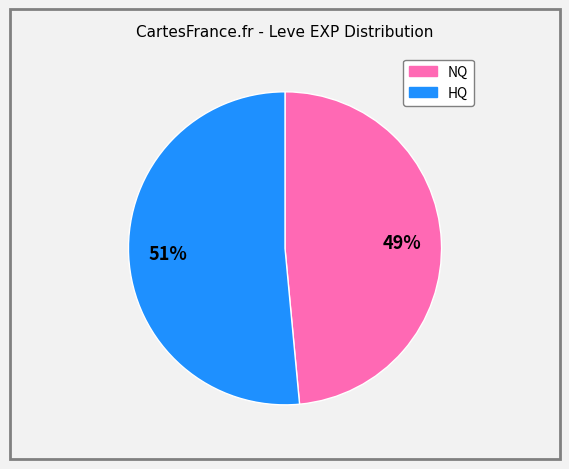

Is there a majority slice in this chart?

Yes